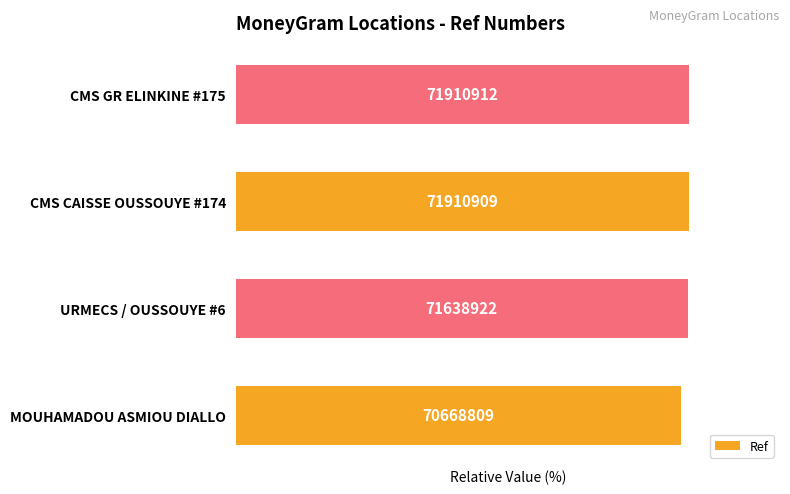

What is the average value?

99.5